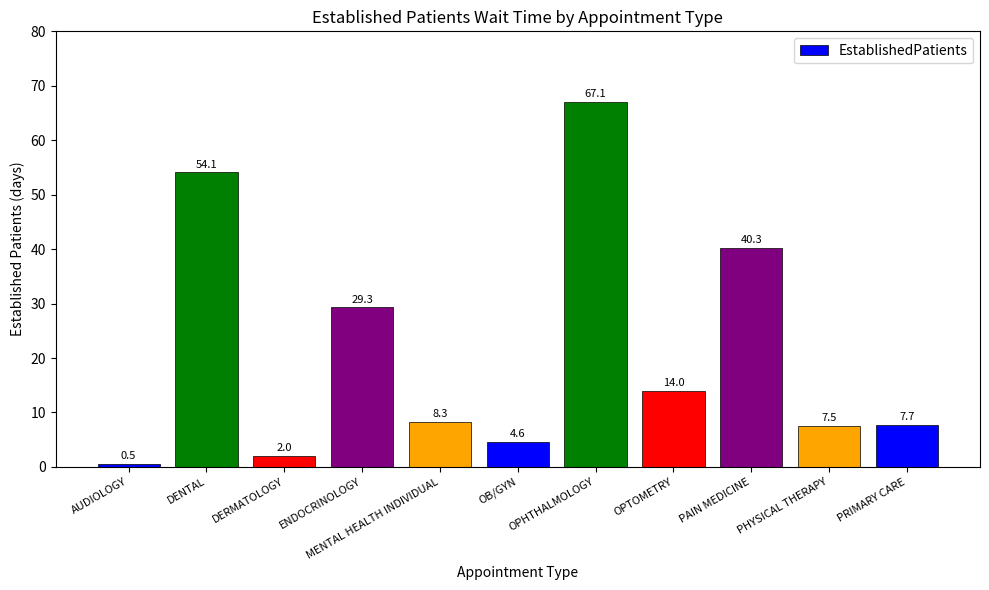

What is the change in value from MENTAL HEALTH INDIVIDUAL to PHYSICAL THERAPY?

-0.8